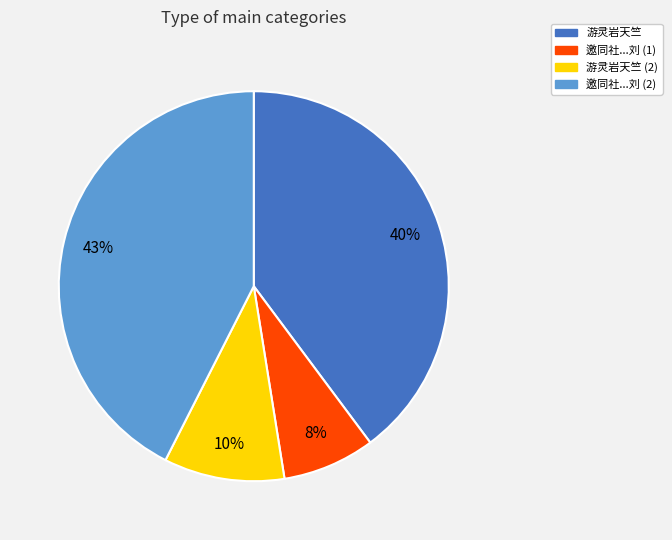

The 游灵岩天竺 (2) slice represents 2% of the pie. True or false?

False